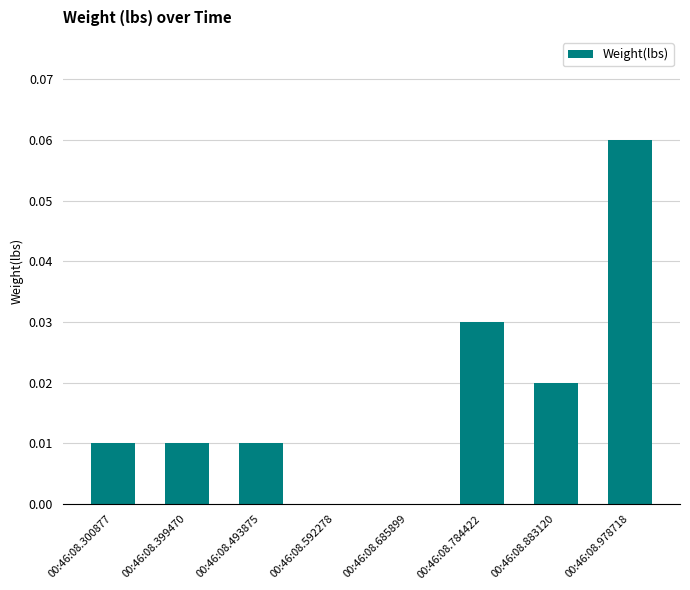

Are the bars horizontal?

No